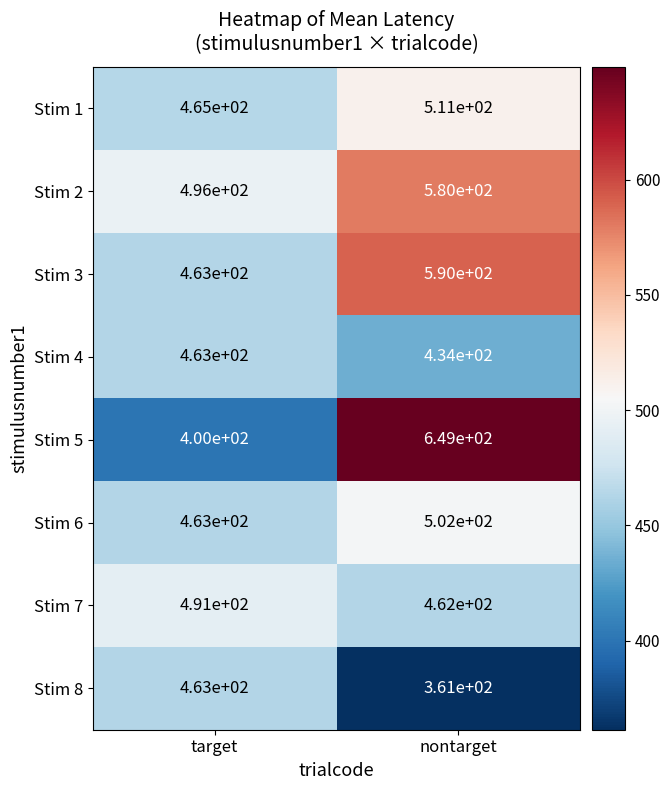

The value of Stim 8 at nontarget is 361. True or false?

True